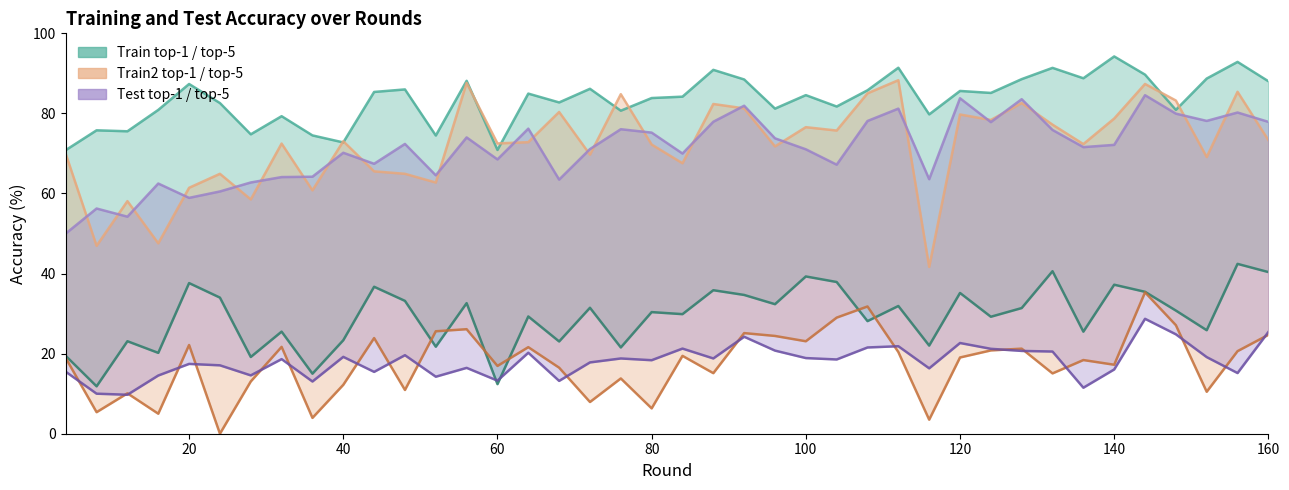

Does the chart display data point markers on the line(s)?

No